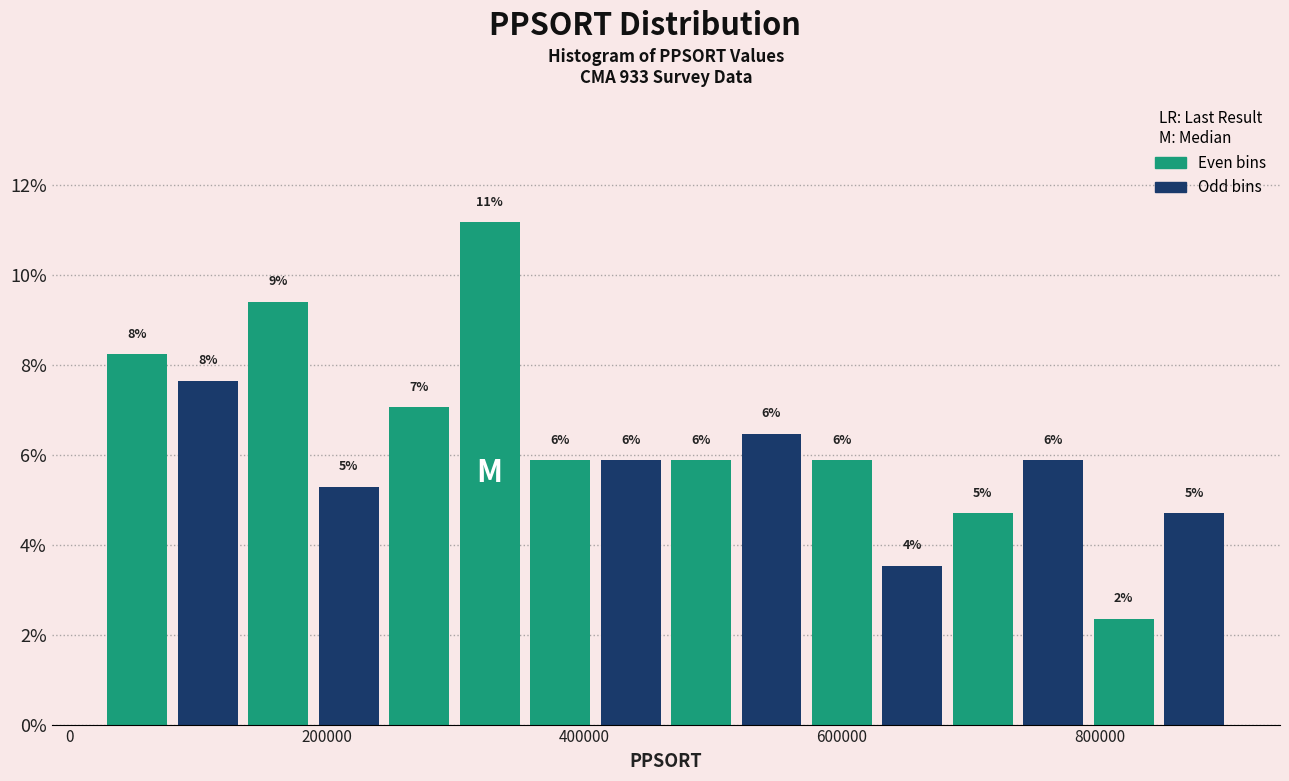

Around what value on the x-axis is the tallest bar? Give the approximate position of its centre, as read against the axis.

320000